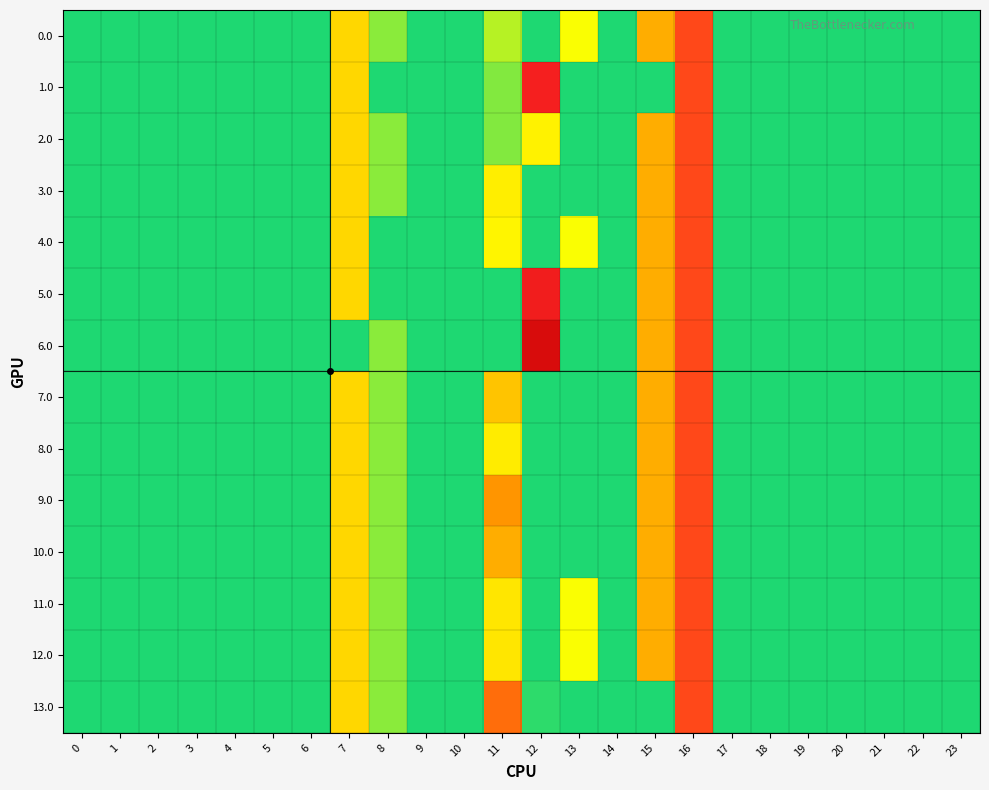

Which series has the largest range (max minus min)?

6.0